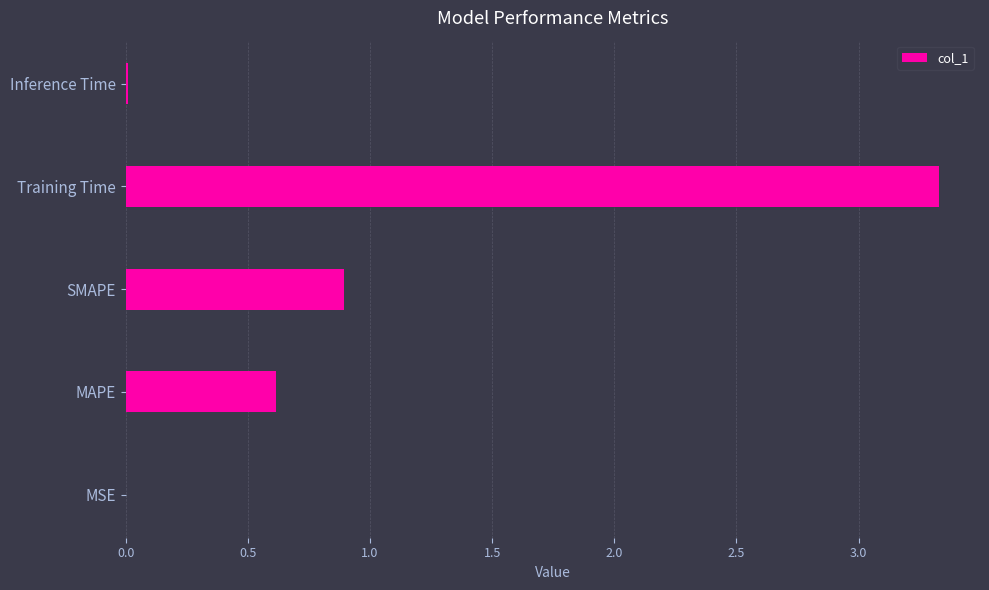

What is the greatest value displayed?

3.3